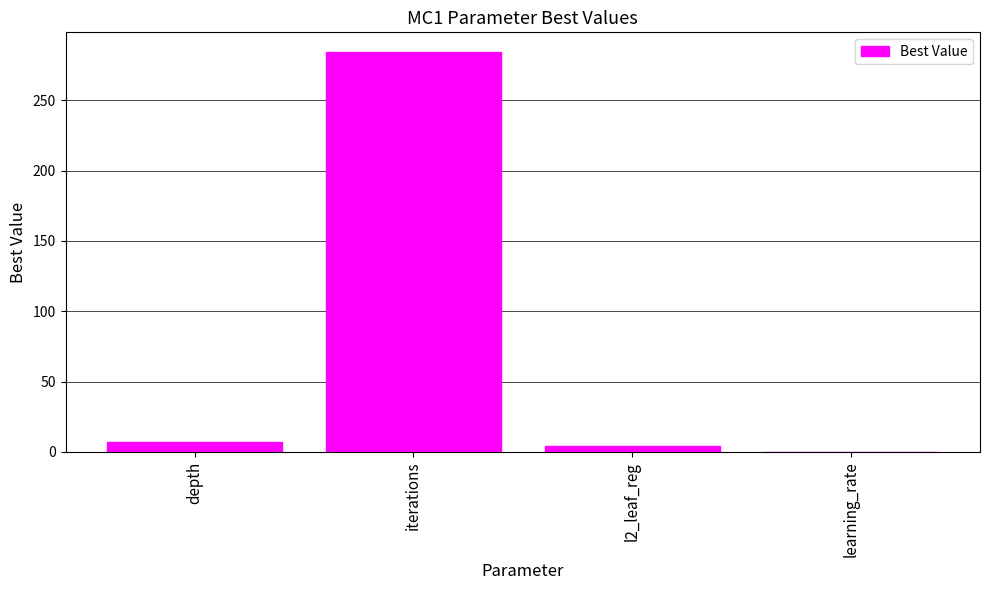

Are the bars horizontal?

No